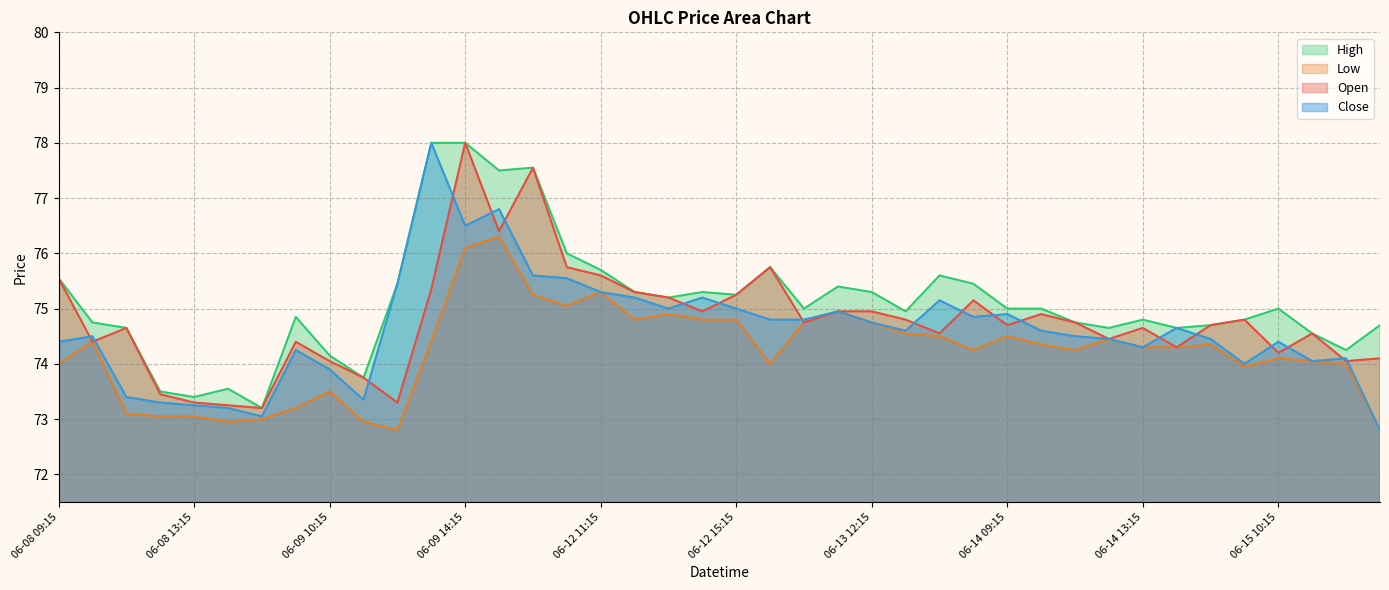

True or false: Open has more than 2 points higher than both neighbors.

True